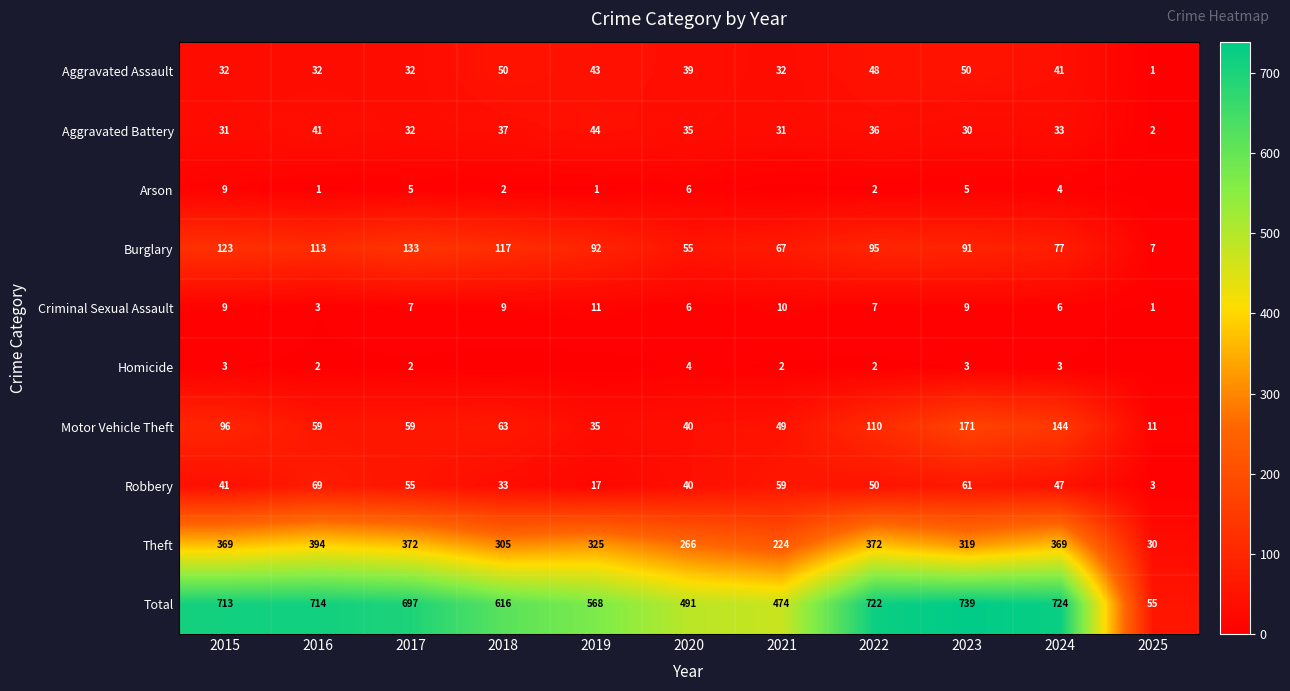

Which category has the highest value in the Total series?

2023